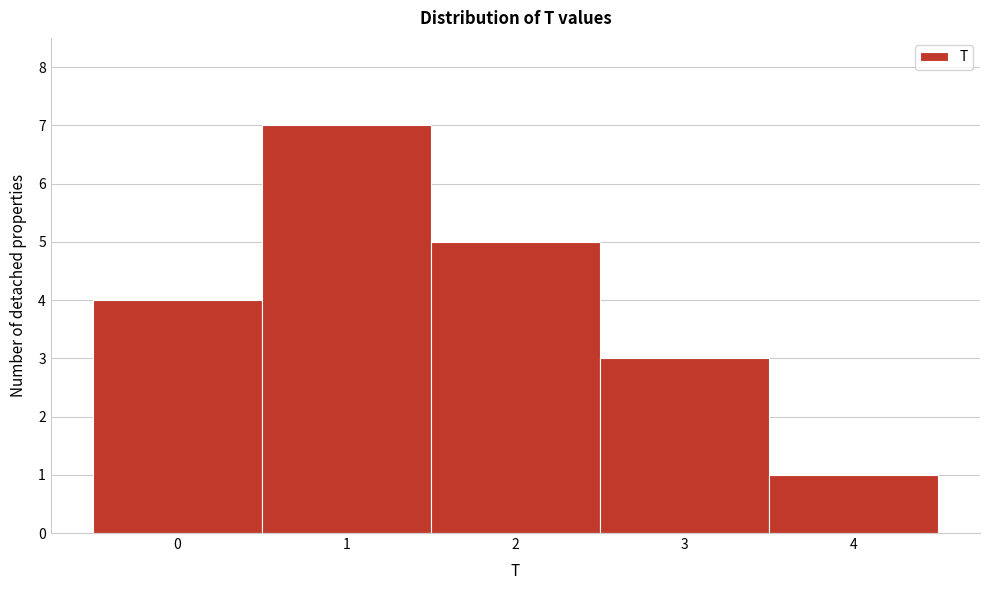

Over which range of the x-axis is the bar tallest?

0.5 to 1.5